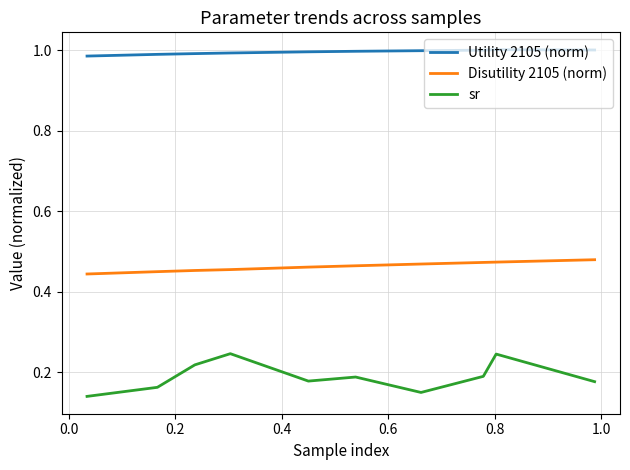

Which series has the largest range (max minus min)?

sr